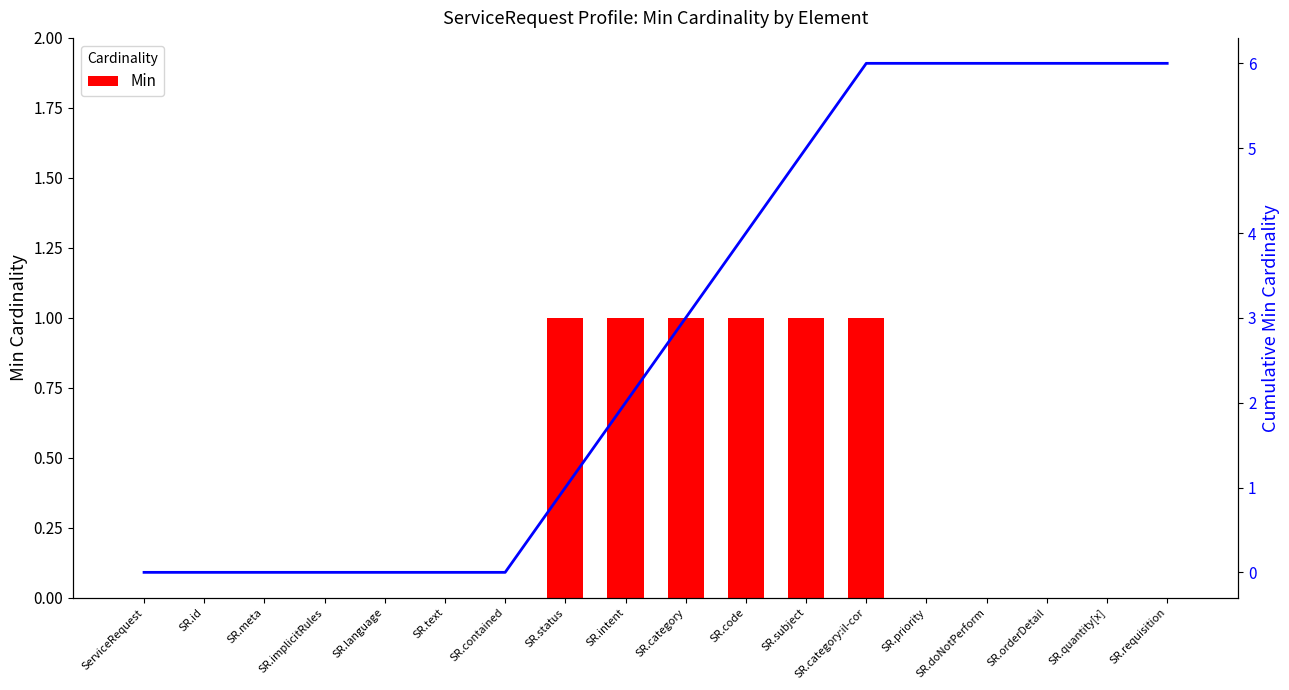

How many data points in Min are above 0?

6